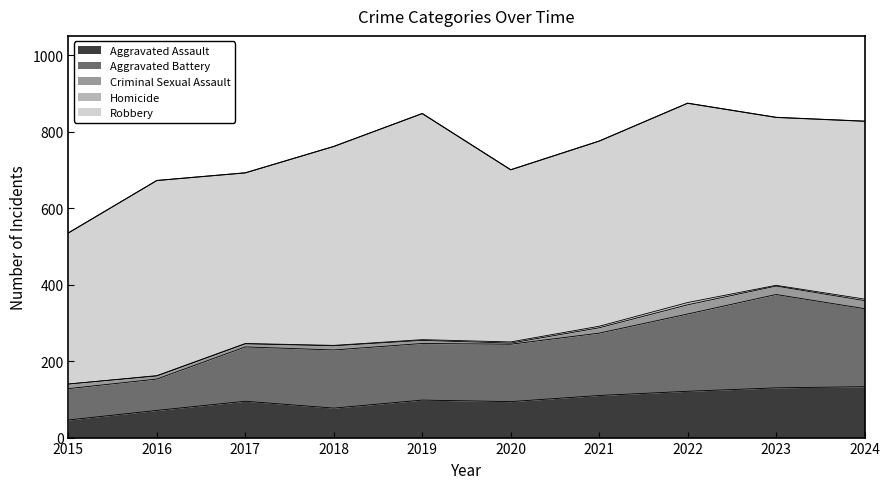

True or false: Aggravated Battery and Aggravated Assault cross at least once.

False